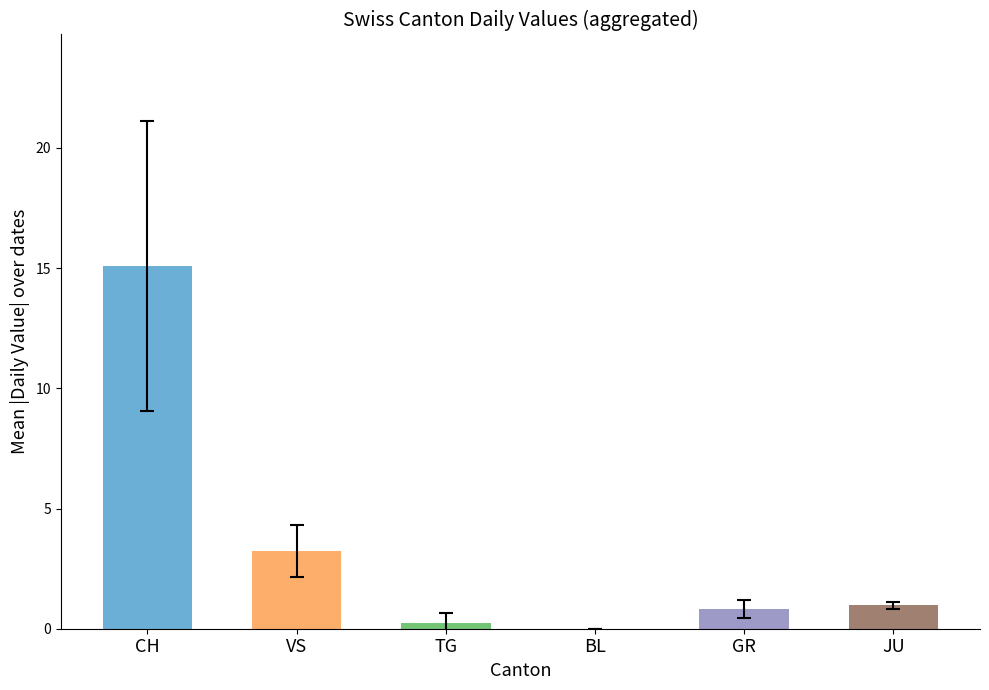

Which series has the largest range (max minus min)?

CH